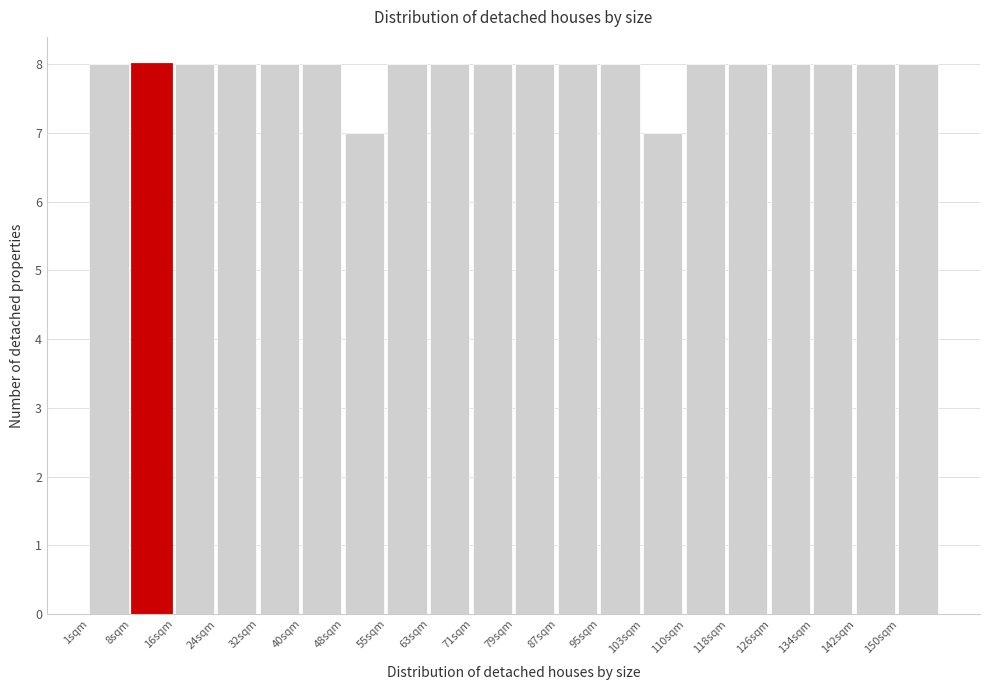

What is the height of the bar covering 72 to 80 on the x-axis? Neither the bar edges nor the heights are printed on the chart, so give them approximately, as read against the axes.

8